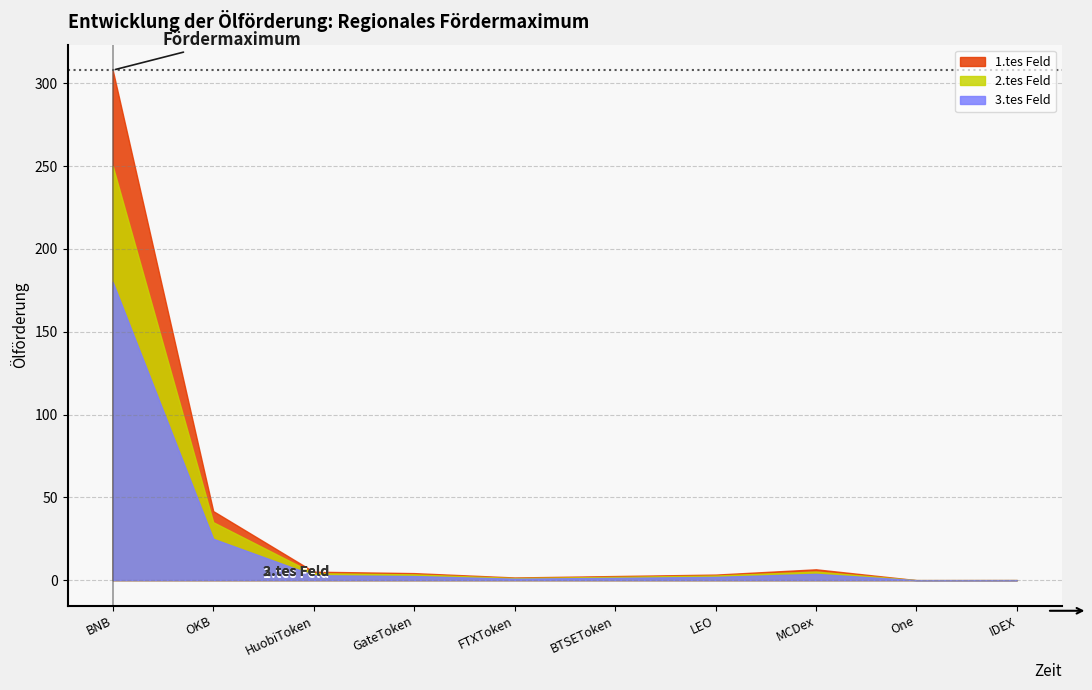

What is the difference between the highest and lowest values at BTSEToken?

1.1